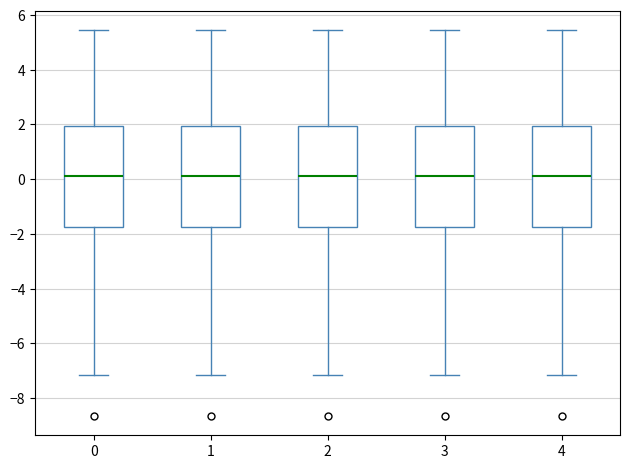

Where does the upper whisker of the box at x = 3 end on the y-axis? The values are not printed on the chart, so give them approximately, as read against the axis.

5.4